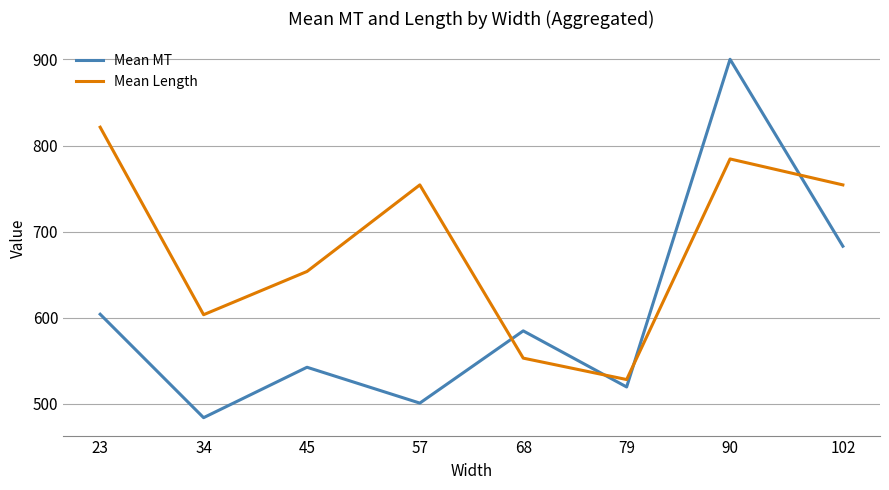

What are all the series names shown in the legend?

Mean MT, Mean Length